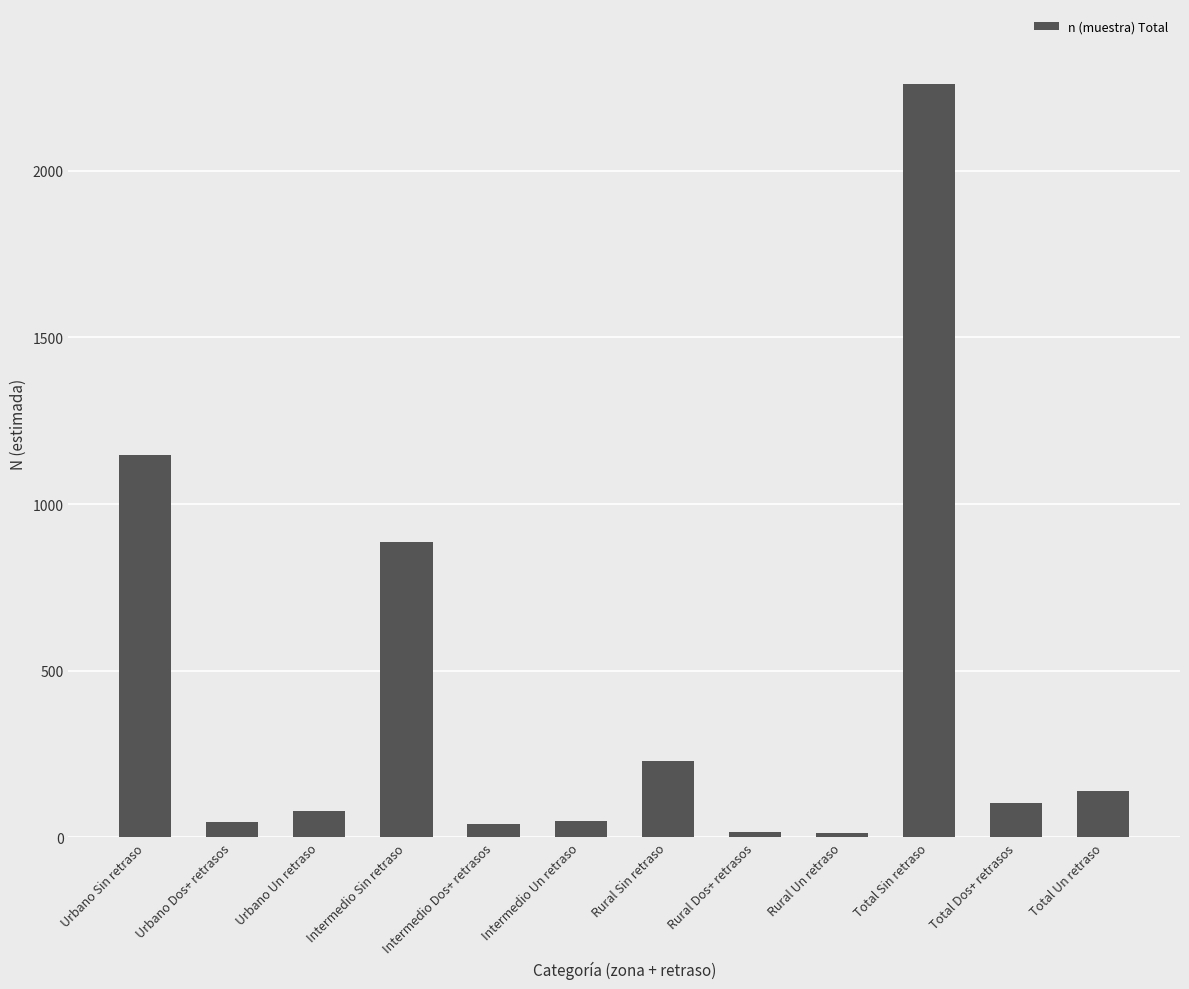

What is the minimum value shown in the chart?

13